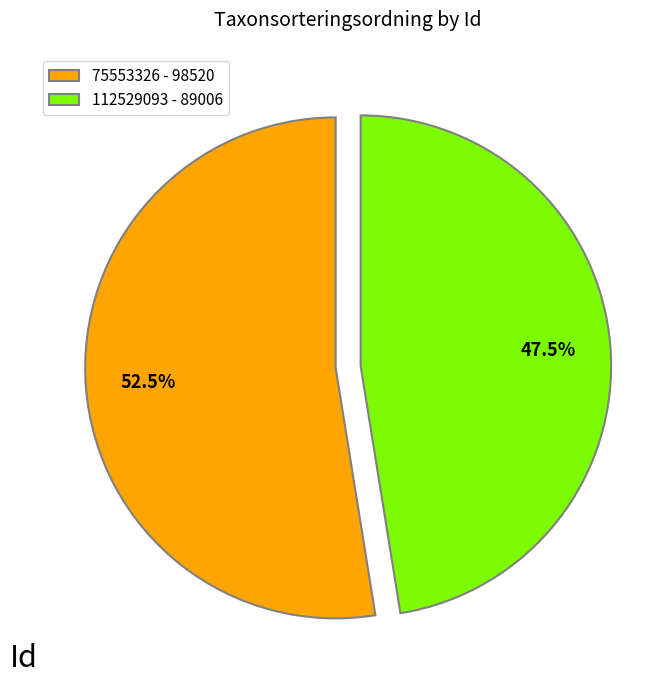

What is the ratio of the value at 75553326 to the value at 112529093?

1.1